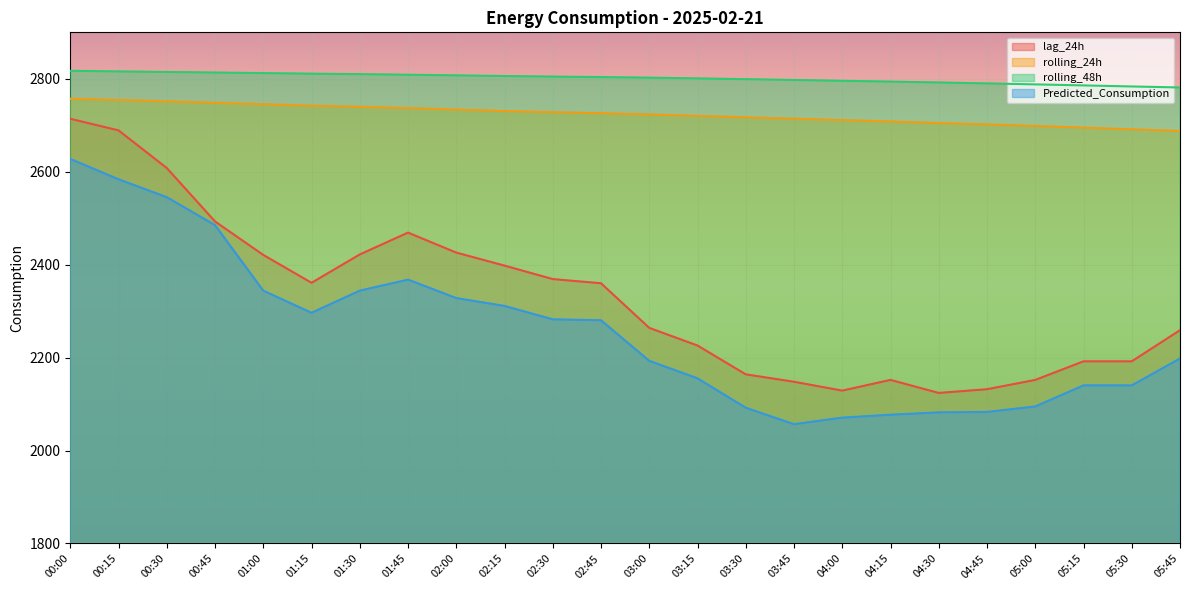

Which label corresponds to the largest value in the chart?

00:00